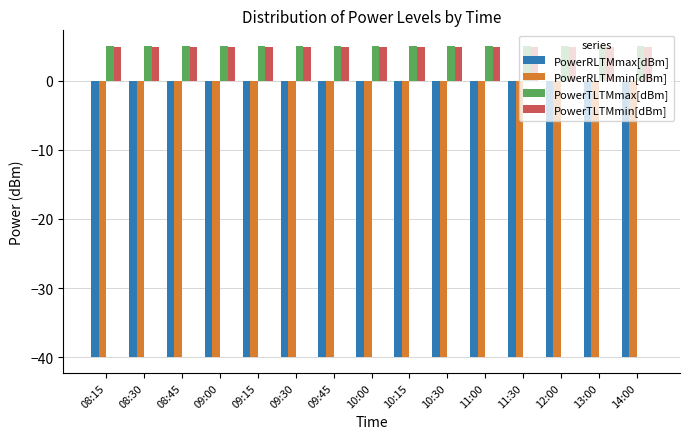

Reading left to right, what are all the values shown in this chart?

PowerRLTMmax[dBm]: 08:15=-40.0	08:30=-40.0	08:45=-40.0	09:00=-40.0	09:15=-40.0	09:30=-40.0	09:45=-40.0	10:00=-40.0	10:15=-40.0	10:30=-40.0	11:00=-40.0	11:30=-40.0	12:00=-40.0	13:00=-40.0	14:00=-40.0
PowerRLTMmin[dBm]: 08:15=-40.0	08:30=-40.0	08:45=-40.0	09:00=-40.0	09:15=-40.0	09:30=-40.0	09:45=-40.0	10:00=-40.0	10:15=-40.0	10:30=-40.0	11:00=-40.0	11:30=-40.0	12:00=-40.0	13:00=-40.0	14:00=-40.0
PowerTLTMmax[dBm]: 08:15=5.0	08:30=5.0	08:45=5.0	09:00=5.0	09:15=5.0	09:30=5.0	09:45=5.0	10:00=5.0	10:15=5.0	10:30=5.0	11:00=5.0	11:30=5.0	12:00=5.0	13:00=5.0	14:00=5.0
PowerTLTMmin[dBm]: 08:15=4.8	08:30=4.8	08:45=4.8	09:00=4.8	09:15=4.8	09:30=4.8	09:45=4.8	10:00=4.8	10:15=4.8	10:30=4.8	11:00=4.8	11:30=4.8	12:00=4.8	13:00=4.8	14:00=4.8